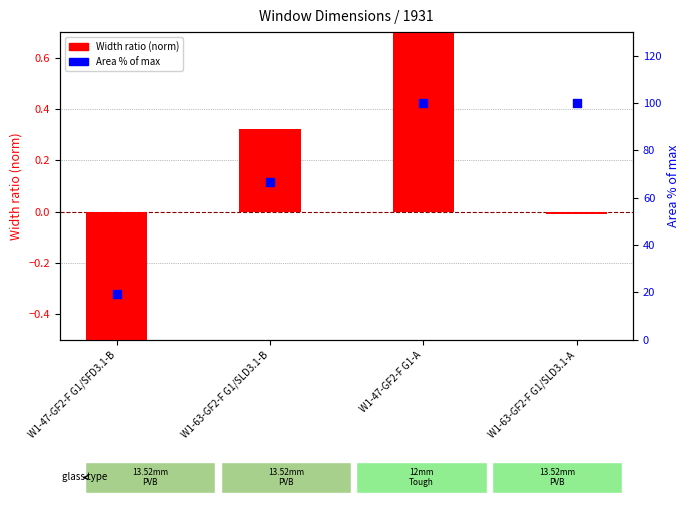

What is the total value across all series at W1-63-GF2-F G1/SLD3.1-B?

66.9